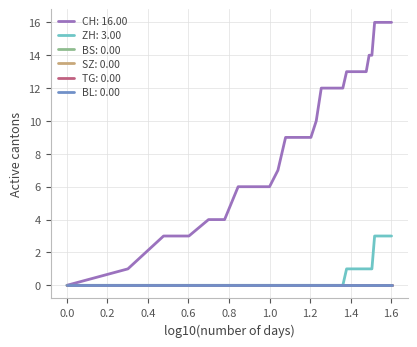

Does the chart display data point markers on the line(s)?

No